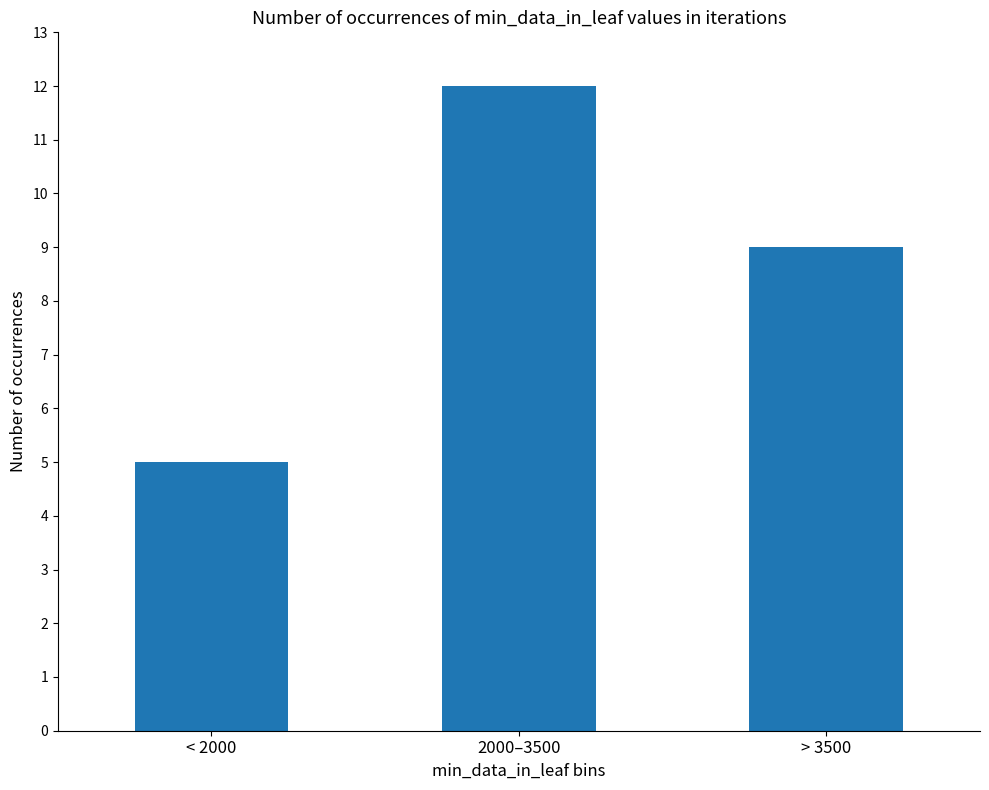

Are the bars grouped side by side (vs. stacked)?

No